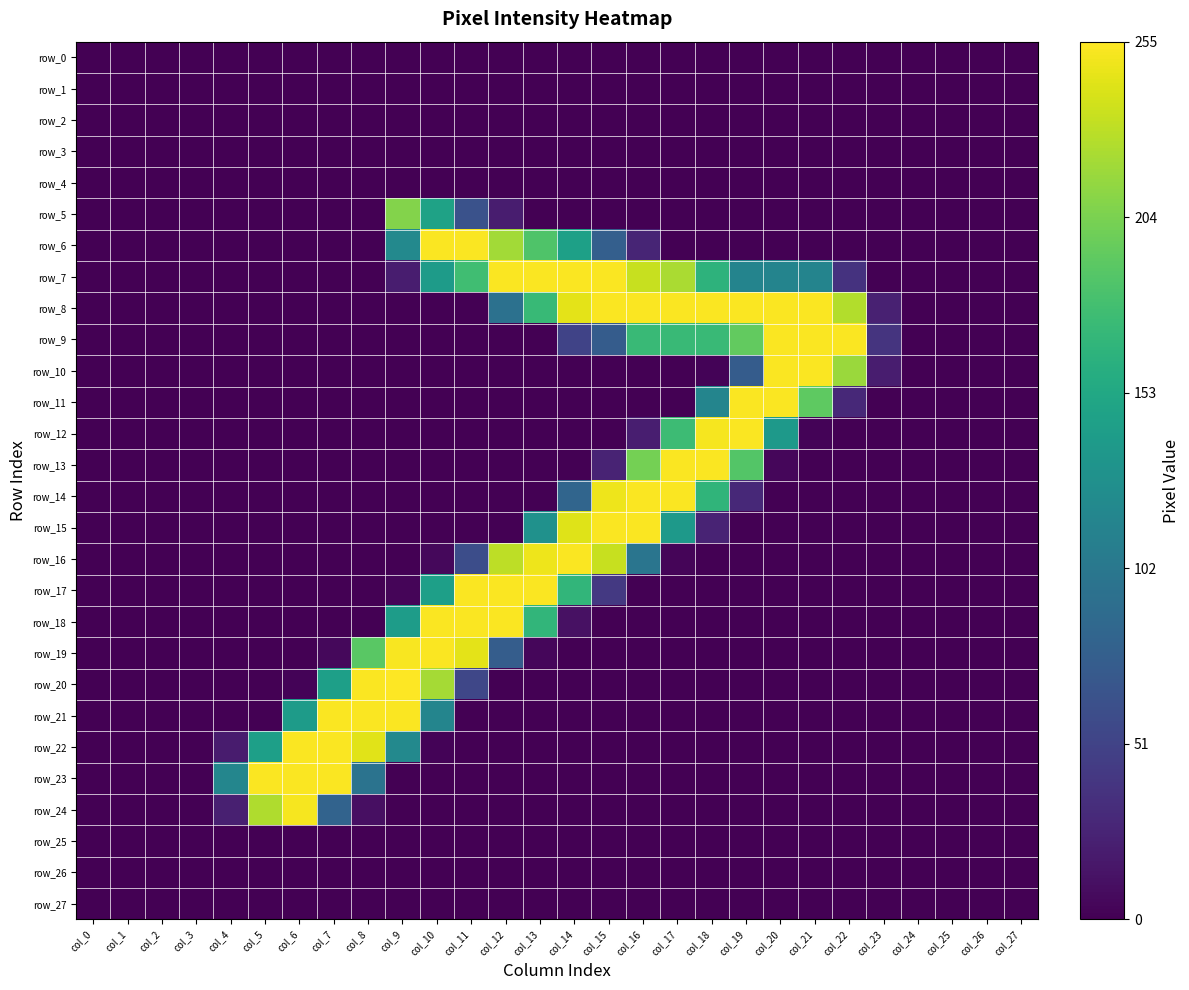

Reading left to right, list all the values displayed in this chart.

row_0: 0	0	0	0	0	0	0	0	0	0	0	0	0	0	0	0	0	0	0	0	0	0	0	0	0	0	0	0
row_1: 0	0	0	0	0	0	0	0	0	0	0	0	0	0	0	0	0	0	0	0	0	0	0	0	0	0	0	0
row_2: 0	0	0	0	0	0	0	0	0	0	0	0	0	0	0	0	0	0	0	0	0	0	0	0	0	0	0	0
row_3: 0	0	0	0	0	0	0	0	0	0	0	0	0	0	0	0	0	0	0	0	0	0	0	0	0	0	0	0
row_4: 0	0	0	0	0	0	0	0	0	0	0	0	0	0	0	0	0	0	0	0	0	0	0	0	0	0	0	0
row_5: 0	0	0	0	0	0	0	0	0	208	147	64	20	0	0	0	0	0	0	0	0	0	0	0	0	0	0	0
row_6: 0	0	0	0	0	0	0	0	0	120	254	254	220	185	145	77	26	0	0	0	0	0	0	0	0	0	0	0
row_7: 0	0	0	0	0	0	0	0	0	20	140	177	254	254	254	254	234	223	165	115	115	115	37	0	0	0	0	0
row_8: 0	0	0	0	0	0	0	0	0	0	0	0	95	172	245	254	254	254	254	254	254	254	226	23	0	0	0	0
row_9: 0	0	0	0	0	0	0	0	0	0	0	0	0	0	51	74	173	173	173	194	254	254	254	38	0	0	0	0
row_10: 0	0	0	0	0	0	0	0	0	0	0	0	0	0	0	0	0	0	2	74	254	254	217	20	0	0	0	0
row_11: 0	0	0	0	0	0	0	0	0	0	0	0	0	0	0	0	0	0	116	254	254	192	29	0	0	0	0	0
row_12: 0	0	0	0	0	0	0	0	0	0	0	0	0	0	0	0	21	175	252	254	138	2	0	0	0	0	0	0
row_13: 0	0	0	0	0	0	0	0	0	0	0	0	0	0	0	25	202	254	254	187	4	0	0	0	0	0	0	0
row_14: 0	0	0	0	0	0	0	0	0	0	0	0	0	0	83	249	254	254	167	29	0	0	0	0	0	0	0	0
row_15: 0	0	0	0	0	0	0	0	0	0	0	0	0	129	243	254	254	137	25	0	0	0	0	0	0	0	0	0
row_16: 0	0	0	0	0	0	0	0	0	0	5	60	230	249	254	234	99	3	0	0	0	0	0	0	0	0	0	0
row_17: 0	0	0	0	0	0	0	0	0	3	144	254	254	254	168	42	0	0	0	0	0	0	0	0	0	0	0	0
row_18: 0	0	0	0	0	0	0	0	0	141	254	254	254	168	11	0	0	0	0	0	0	0	0	0	0	0	0	0
row_19: 0	0	0	0	0	0	0	5	190	253	254	245	75	4	0	0	0	0	0	0	0	0	0	0	0	0	0	0
row_20: 0	0	0	0	0	0	2	144	254	255	221	54	0	0	0	0	0	0	0	0	0	0	0	0	0	0	0	0
row_21: 0	0	0	0	0	0	140	254	254	254	116	0	0	0	0	0	0	0	0	0	0	0	0	0	0	0	0	0
row_22: 0	0	0	0	19	144	254	254	244	120	2	0	0	0	0	0	0	0	0	0	0	0	0	0	0	0	0	0
row_23: 0	0	0	0	117	254	254	254	97	0	0	0	0	0	0	0	0	0	0	0	0	0	0	0	0	0	0	0
row_24: 0	0	0	0	22	225	252	81	10	0	0	0	0	0	0	0	0	0	0	0	0	0	0	0	0	0	0	0
row_25: 0	0	0	0	0	0	0	0	0	0	0	0	0	0	0	0	0	0	0	0	0	0	0	0	0	0	0	0
row_26: 0	0	0	0	0	0	0	0	0	0	0	0	0	0	0	0	0	0	0	0	0	0	0	0	0	0	0	0
row_27: 0	0	0	0	0	0	0	0	0	0	0	0	0	0	0	0	0	0	0	0	0	0	0	0	0	0	0	0